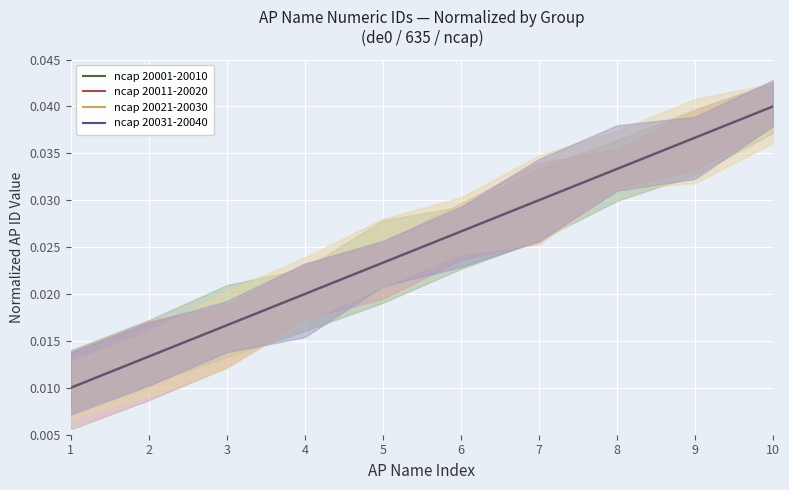

The ncap 20031-20040 series shows 0.0 at 3. True or false?

True